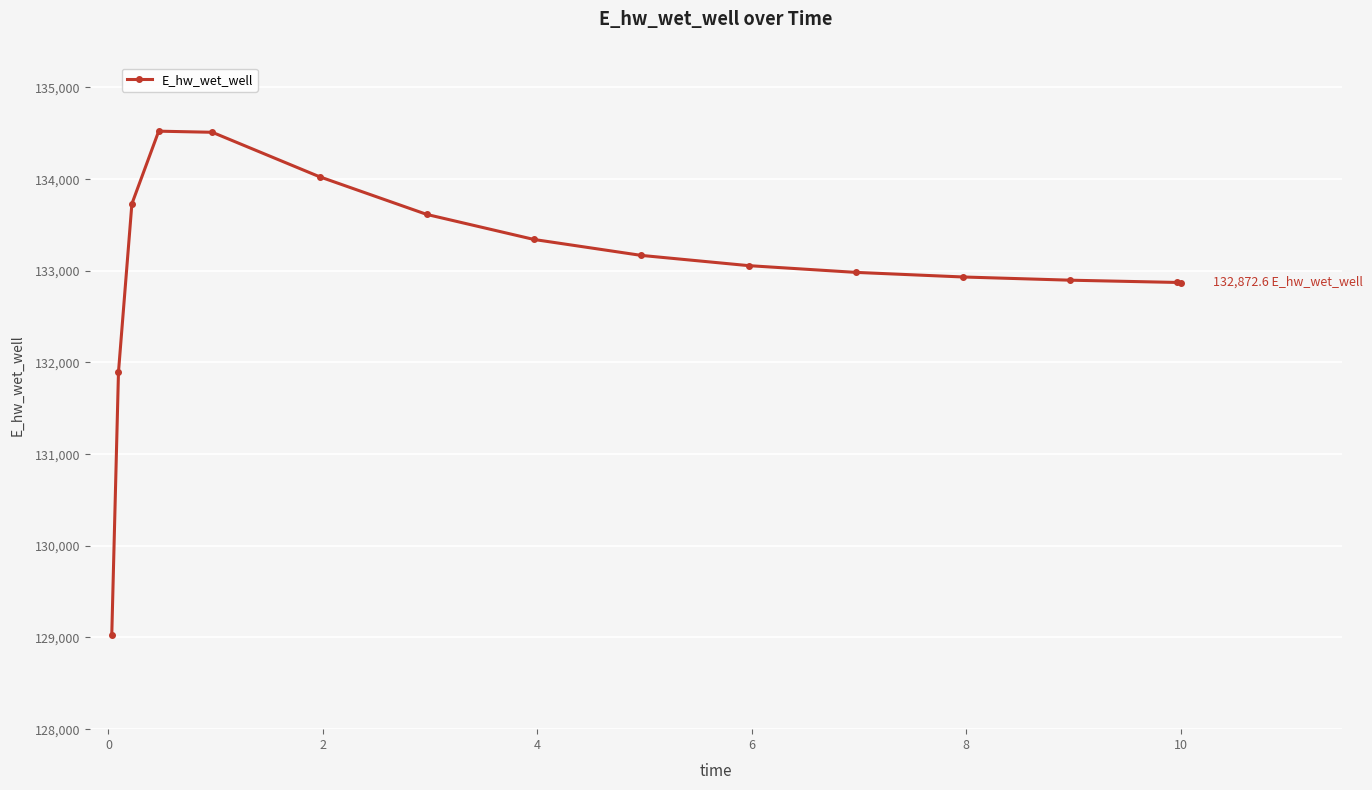

What is the maximum value shown in the chart?

134523.6